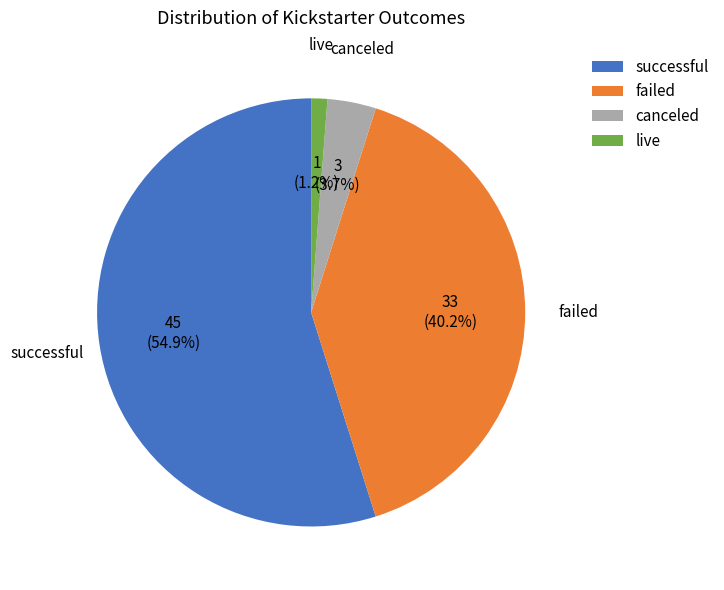

Is successful the majority of the pie?

Yes